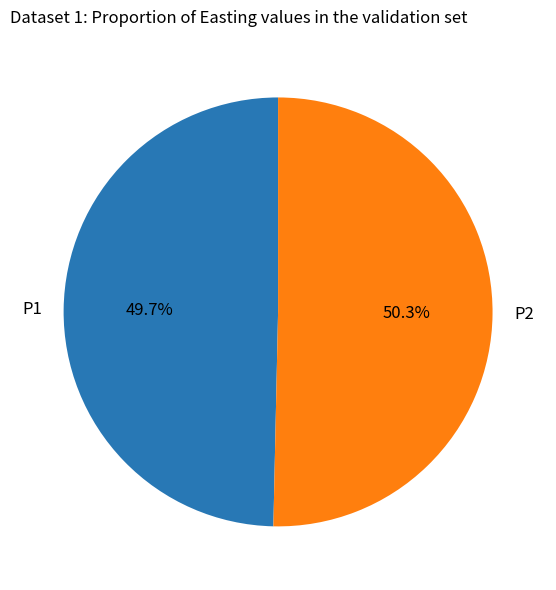

Rank the categories by value from lowest to highest.

P1, P2